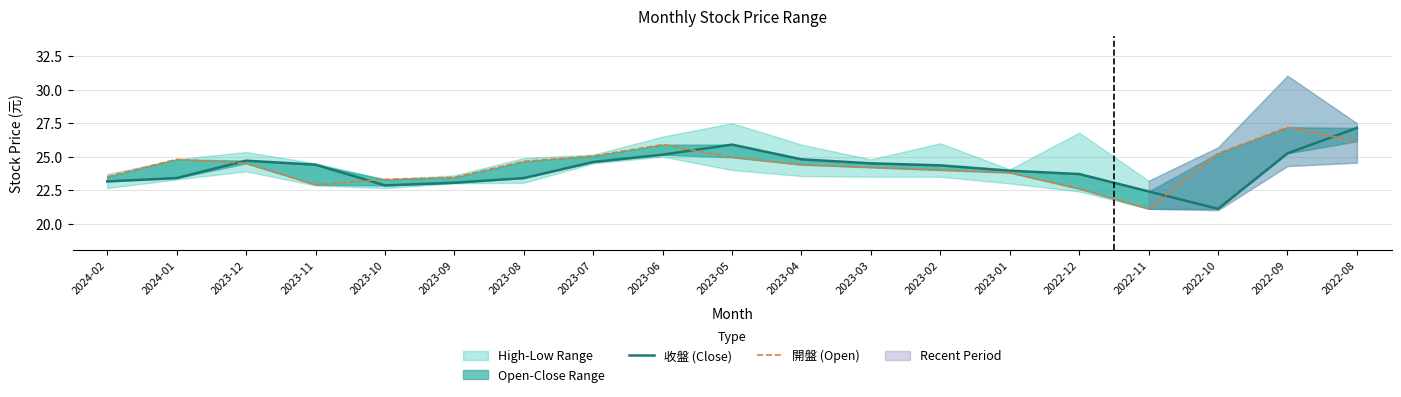

Between 2023-11 and 2022-08, which series saw the biggest shift?

開盤 (Open)